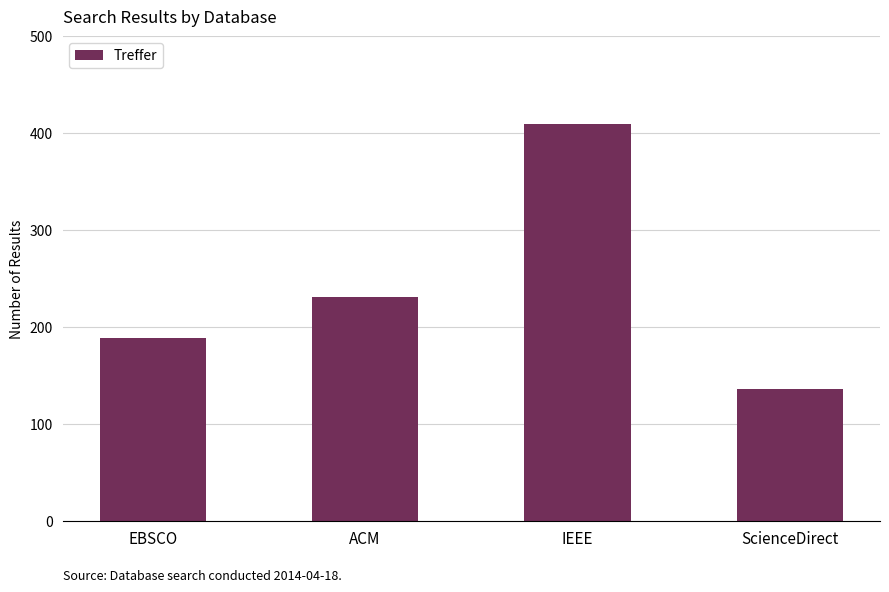

What is the change in value from EBSCO to ScienceDirect?

-53